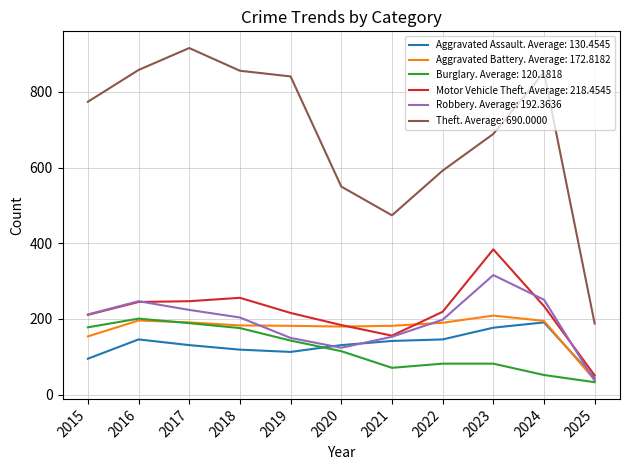

What is the greatest value displayed?

916